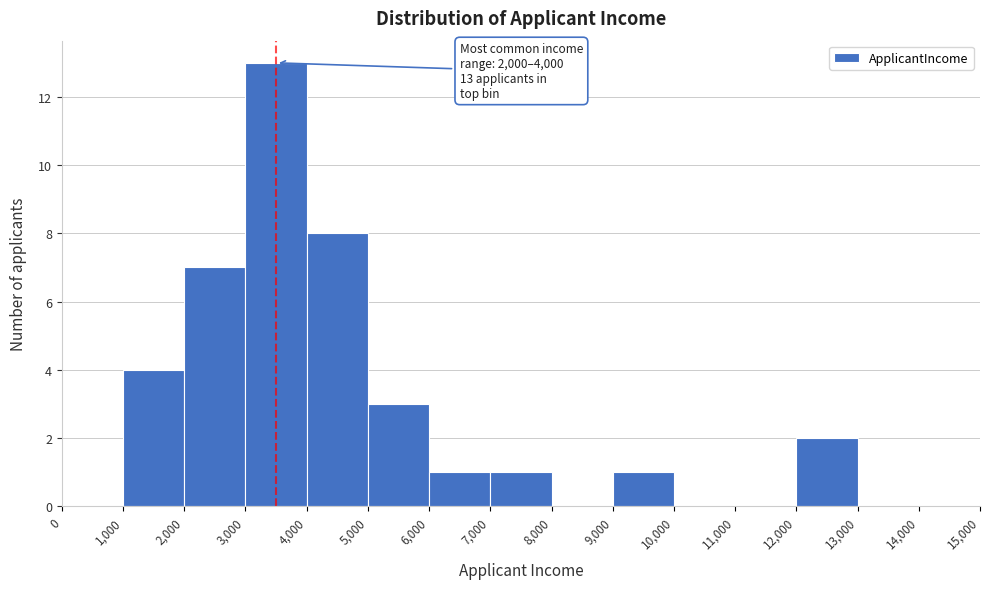

Over which range of the x-axis is the bar tallest?

3,000 to 4,000